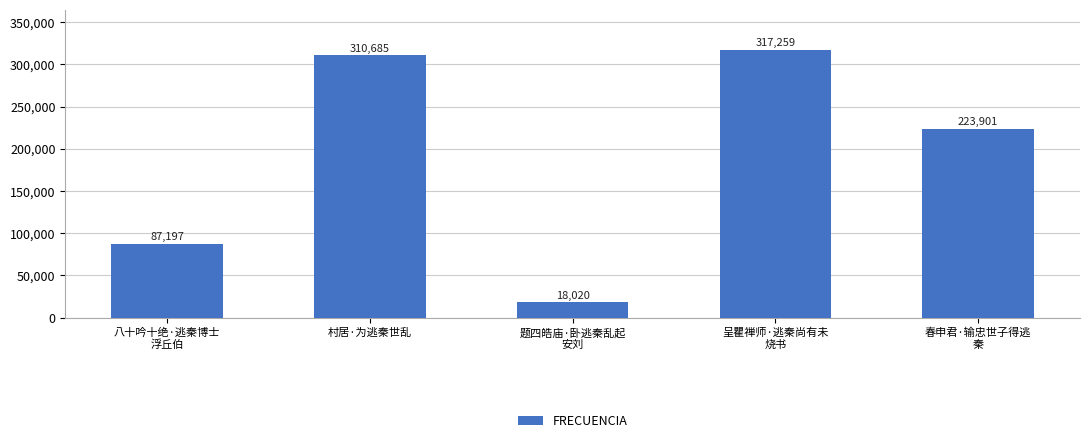

List the labels in order of value, largest first.

呈瞿禅师·逃秦尚有未
烧书, 村居·为逃秦世乱, 春申君·输忠世子得逃
秦, 八十吟十绝·逃秦博士
浮丘伯, 题四皓庙·卧逃秦乱起
安刘